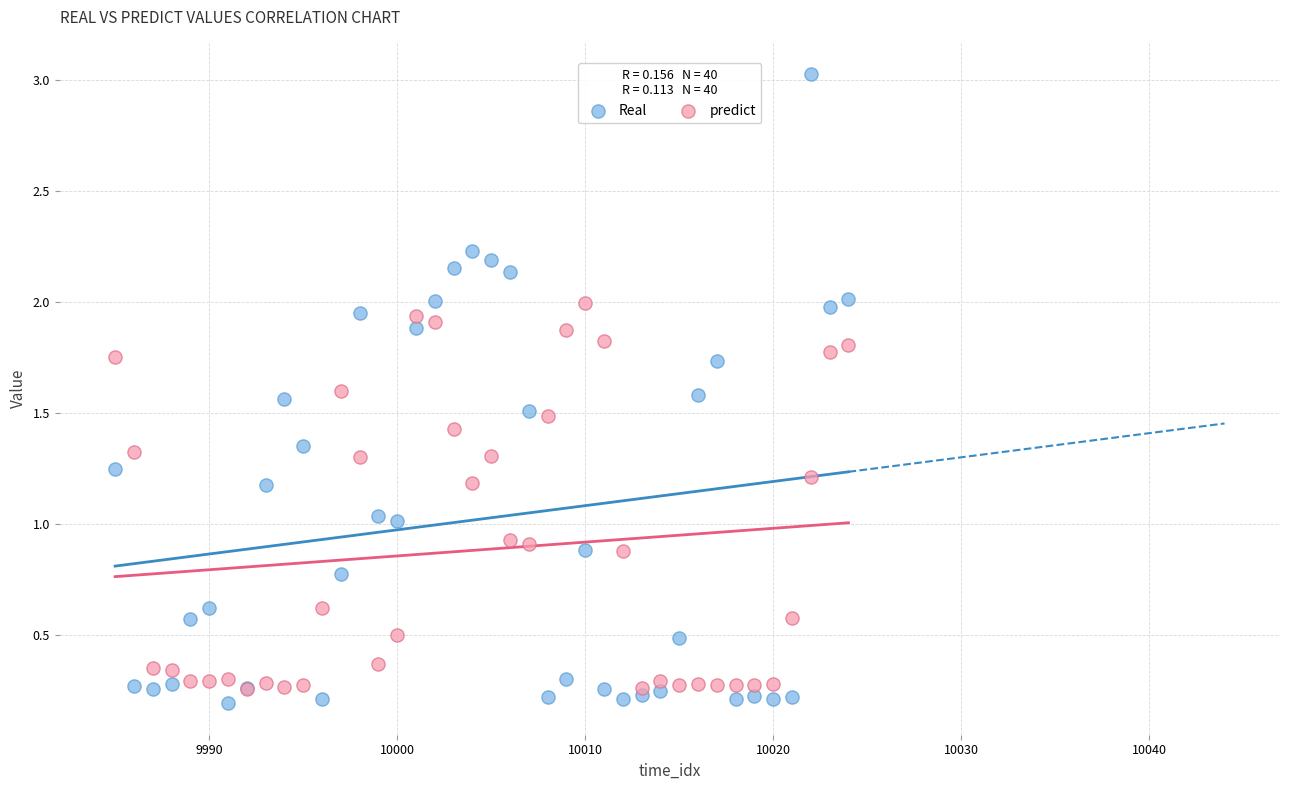

Which series reaches the minimum Y coordinate?

Real